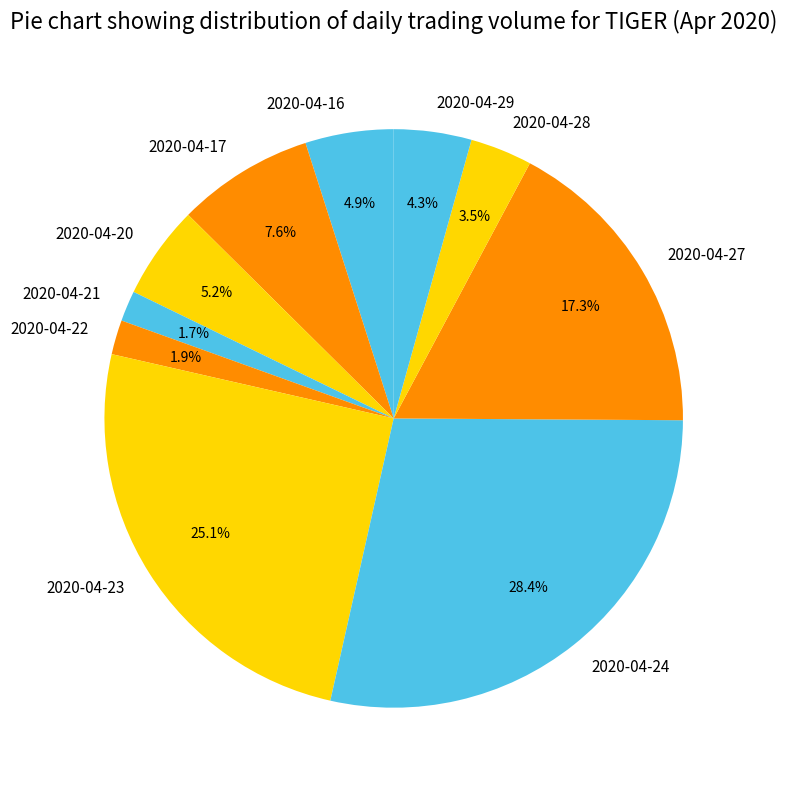

Does any single category account for the majority?

No